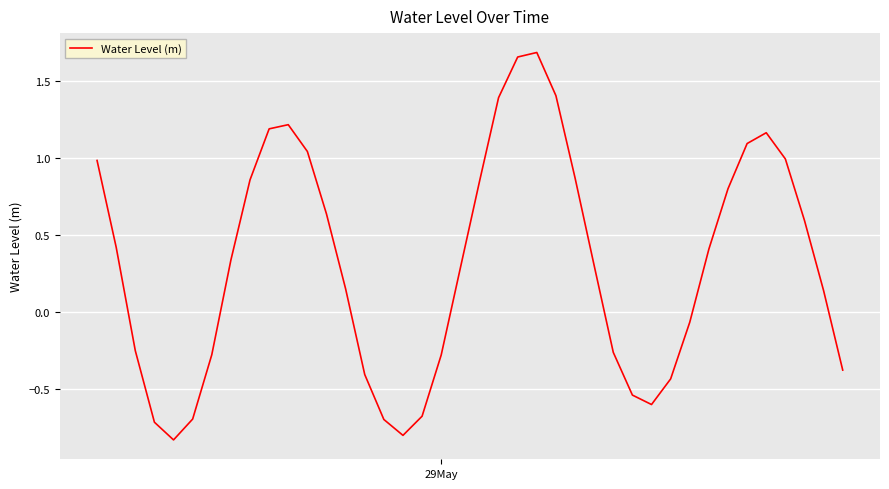

What is the difference between the maximum and minimum values?

2.5